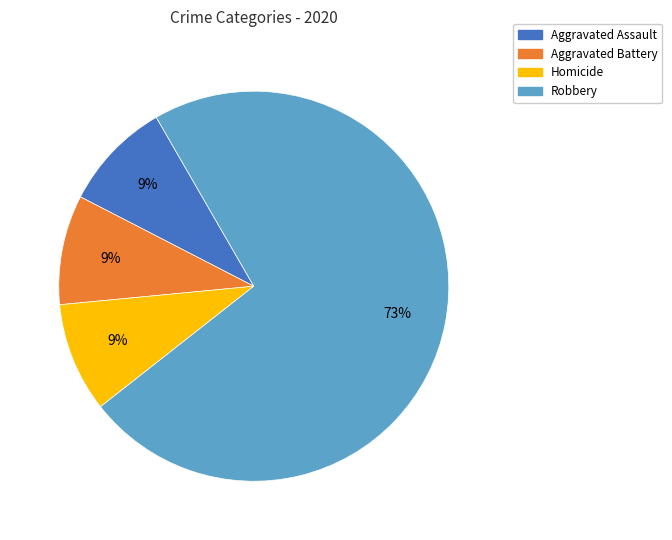

What percentage is the Robbery slice, to the nearest percent?

73%